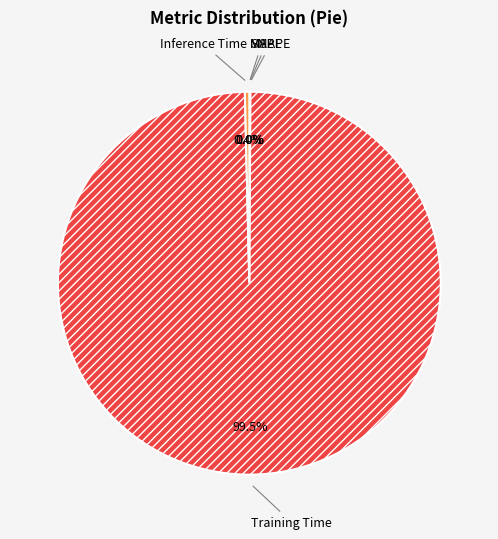

Is there a majority slice in this chart?

Yes